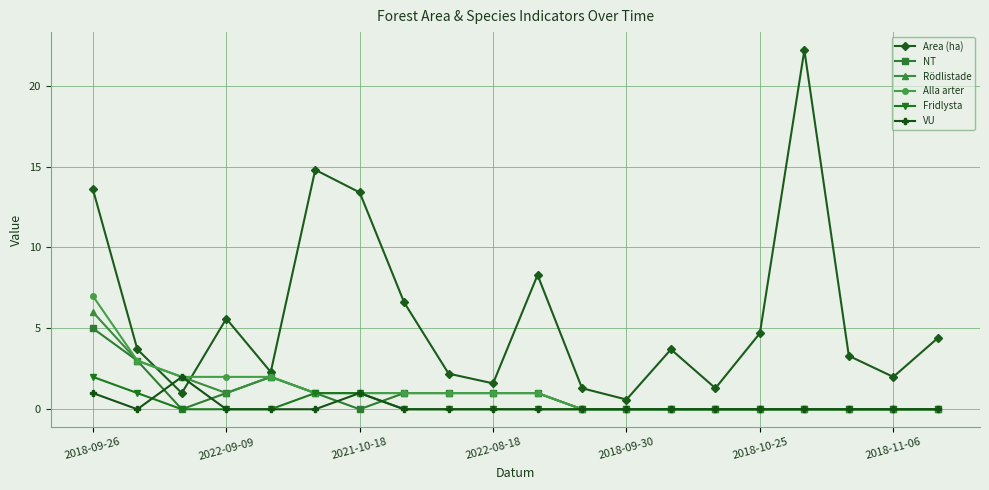

True or false: Area (ha) has more than 2 interior local peaks.

True